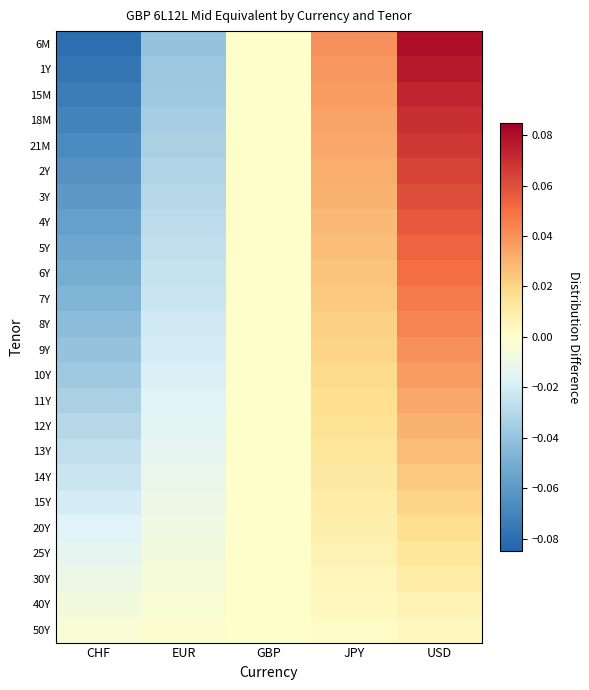

Reading left to right, list all the values displayed in this chart.

6M: CHF=-0.1	EUR=-0.0	GBP=0.0	JPY=0.0	USD=0.1
1Y: CHF=-0.1	EUR=-0.0	GBP=0.0	JPY=0.0	USD=0.1
15M: CHF=-0.1	EUR=-0.0	GBP=0.0	JPY=0.0	USD=0.1
18M: CHF=-0.1	EUR=-0.0	GBP=0.0	JPY=0.0	USD=0.1
21M: CHF=-0.1	EUR=-0.0	GBP=0.0	JPY=0.0	USD=0.1
2Y: CHF=-0.1	EUR=-0.0	GBP=0.0	JPY=0.0	USD=0.1
3Y: CHF=-0.1	EUR=-0.0	GBP=0.0	JPY=0.0	USD=0.1
4Y: CHF=-0.1	EUR=-0.0	GBP=0.0	JPY=0.0	USD=0.1
5Y: CHF=-0.1	EUR=-0.0	GBP=0.0	JPY=0.0	USD=0.1
6Y: CHF=-0.1	EUR=-0.0	GBP=0.0	JPY=0.0	USD=0.1
7Y: CHF=-0.0	EUR=-0.0	GBP=0.0	JPY=0.0	USD=0.0
8Y: CHF=-0.0	EUR=-0.0	GBP=0.0	JPY=0.0	USD=0.0
9Y: CHF=-0.0	EUR=-0.0	GBP=0.0	JPY=0.0	USD=0.0
10Y: CHF=-0.0	EUR=-0.0	GBP=0.0	JPY=0.0	USD=0.0
11Y: CHF=-0.0	EUR=-0.0	GBP=0.0	JPY=0.0	USD=0.0
12Y: CHF=-0.0	EUR=-0.0	GBP=0.0	JPY=0.0	USD=0.0
13Y: CHF=-0.0	EUR=-0.0	GBP=0.0	JPY=0.0	USD=0.0
14Y: CHF=-0.0	EUR=-0.0	GBP=0.0	JPY=0.0	USD=0.0
15Y: CHF=-0.0	EUR=-0.0	GBP=0.0	JPY=0.0	USD=0.0
20Y: CHF=-0.0	EUR=-0.0	GBP=0.0	JPY=0.0	USD=0.0
25Y: CHF=-0.0	EUR=-0.0	GBP=0.0	JPY=0.0	USD=0.0
30Y: CHF=-0.0	EUR=-0.0	GBP=0.0	JPY=0.0	USD=0.0
40Y: CHF=-0.0	EUR=-0.0	GBP=0.0	JPY=0.0	USD=0.0
50Y: CHF=-0.0	EUR=-0.0	GBP=0.0	JPY=0.0	USD=0.0